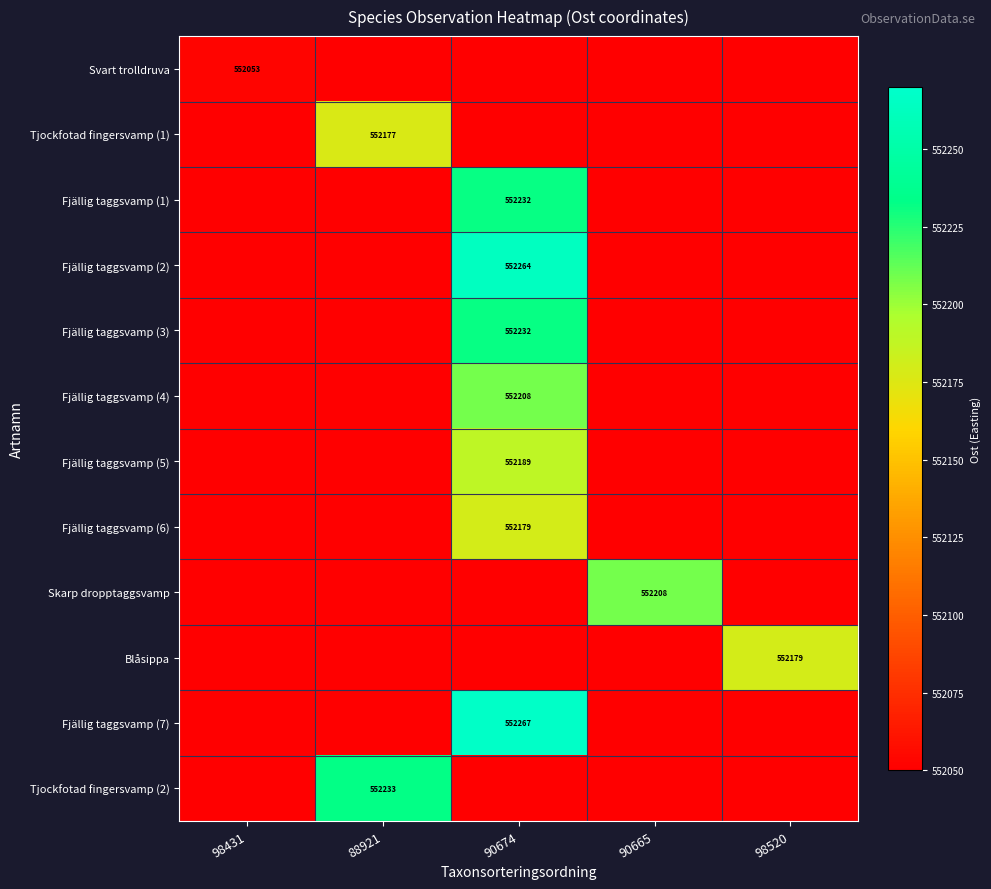

What is the difference between the highest and lowest values at 98520?

226.1